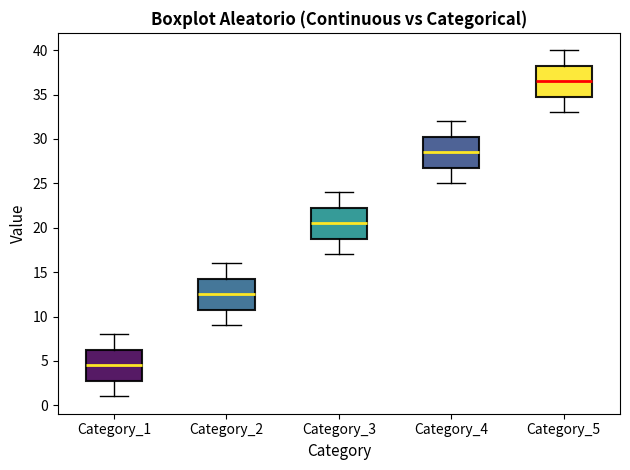

Where does the lower whisker of the box for Category_3 end on the y-axis? The values are not printed on the chart, so give them approximately, as read against the axis.

17.0